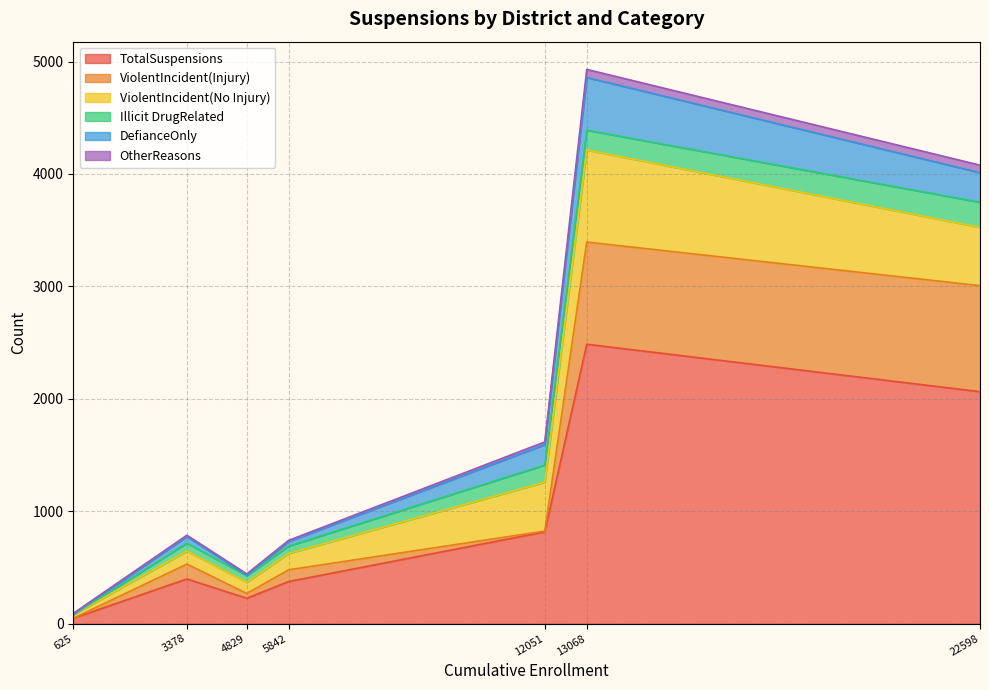

Which series has the largest range (max minus min)?

TotalSuspensions